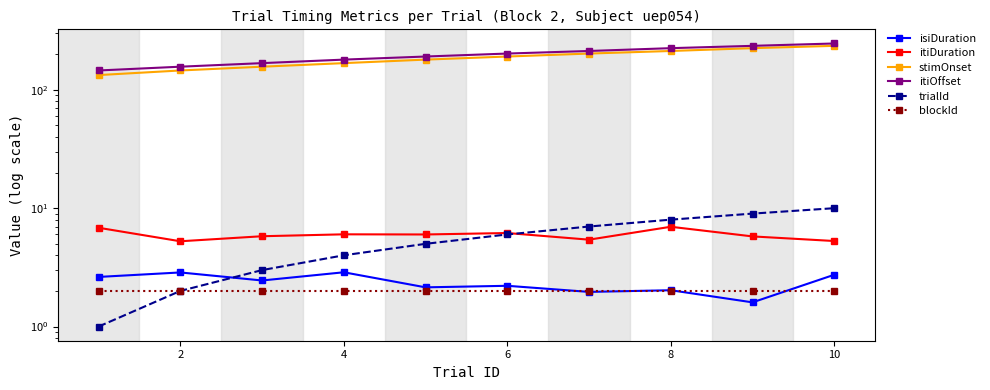

How many categories are shown in the chart?

10